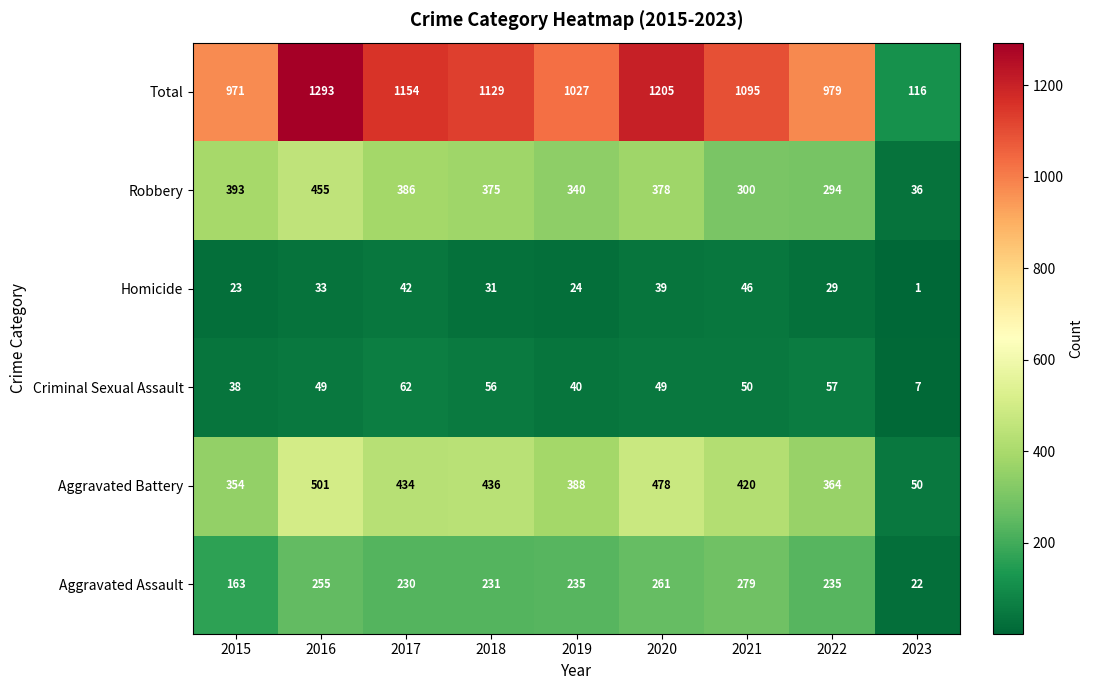

What is the approximate value of Criminal Sexual Assault at 2020, to the nearest 10?

50